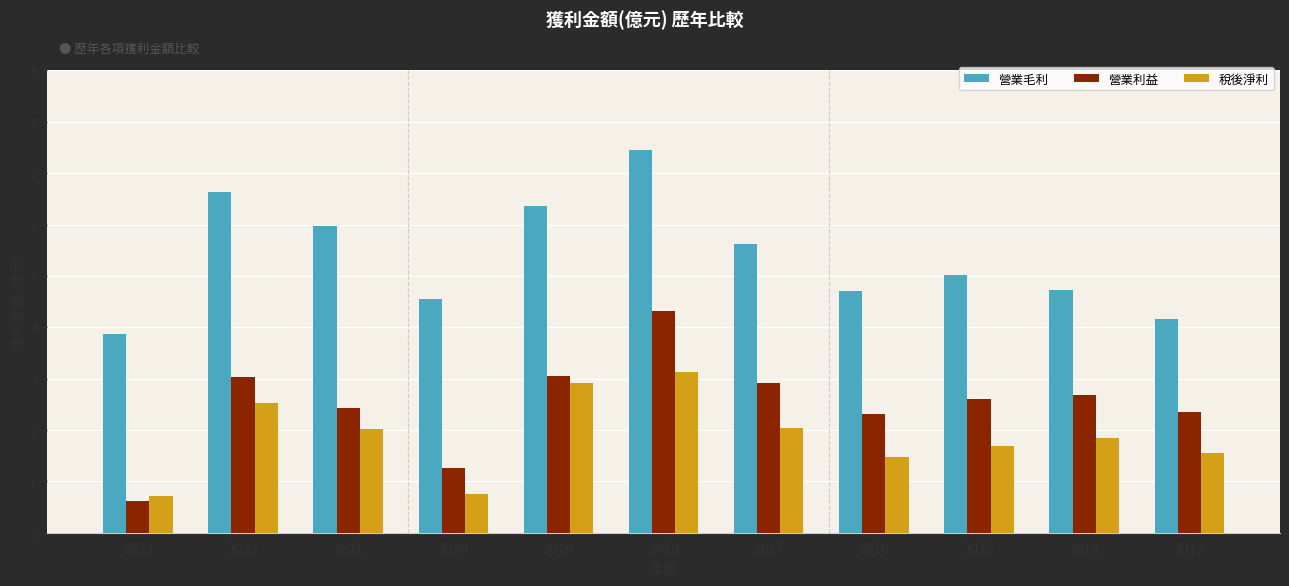

Does the chart contain any negative values?

No